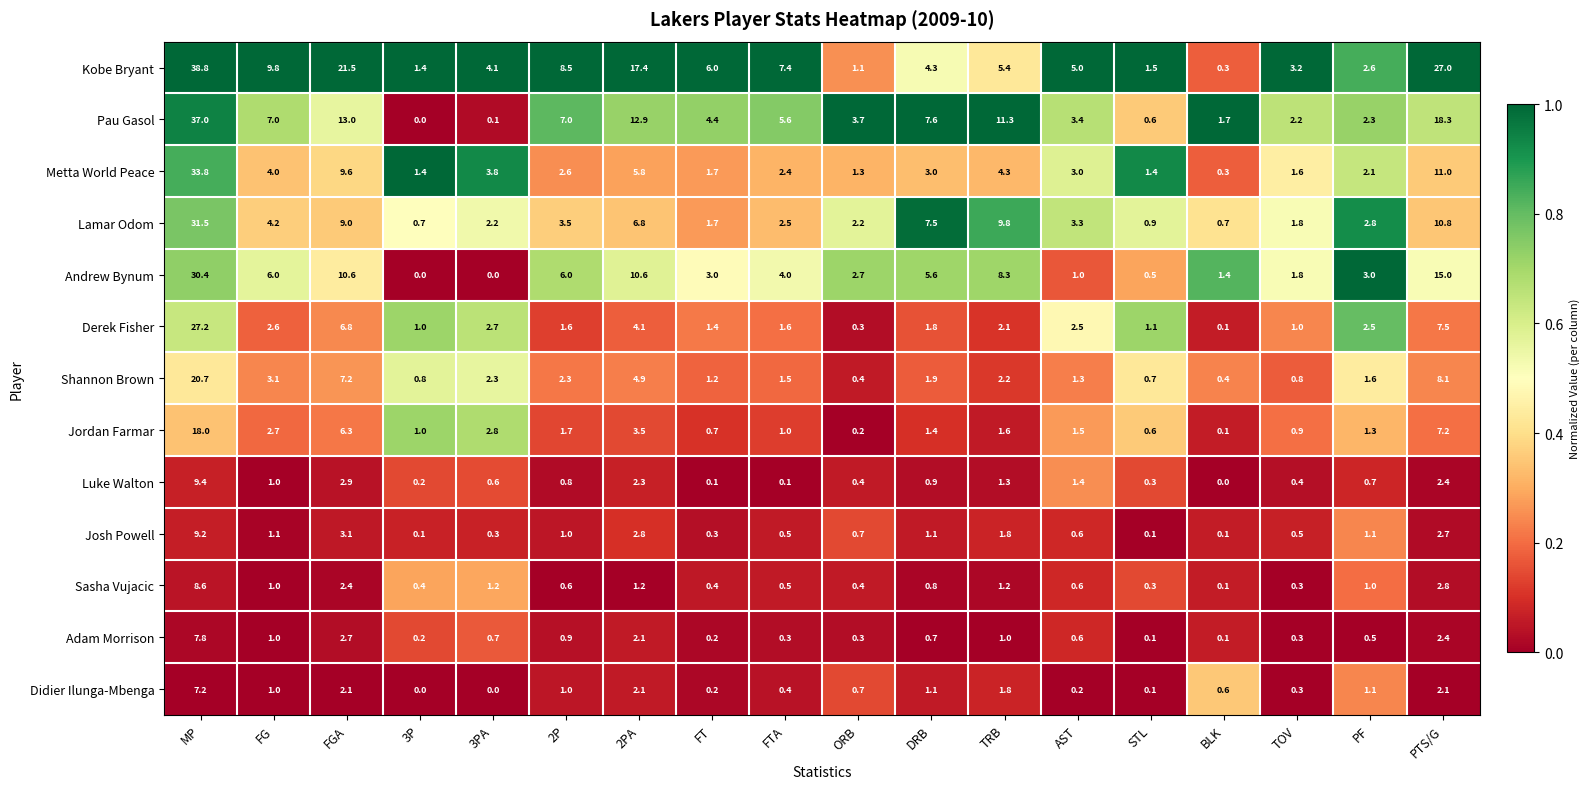

Which series changed the most between STL and PF?

Andrew Bynum